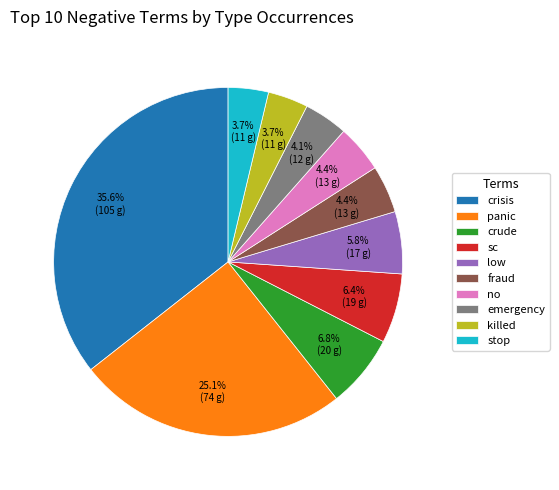

To the nearest percent, what is the difference between the fraud and killed slice percentages?

1%